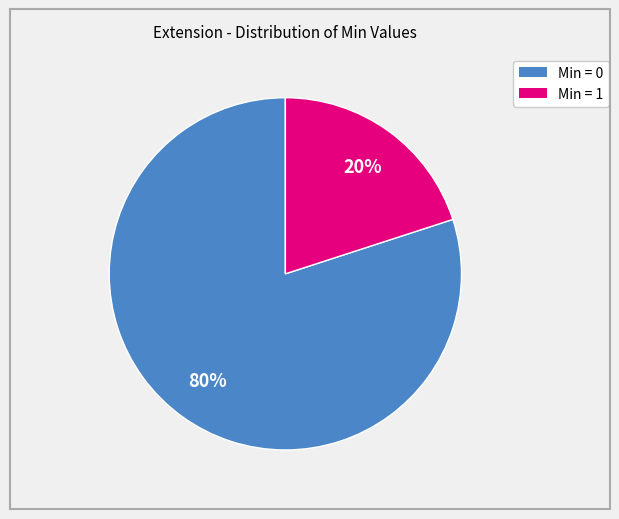

Is there any slice that represents more than half of the pie?

Yes